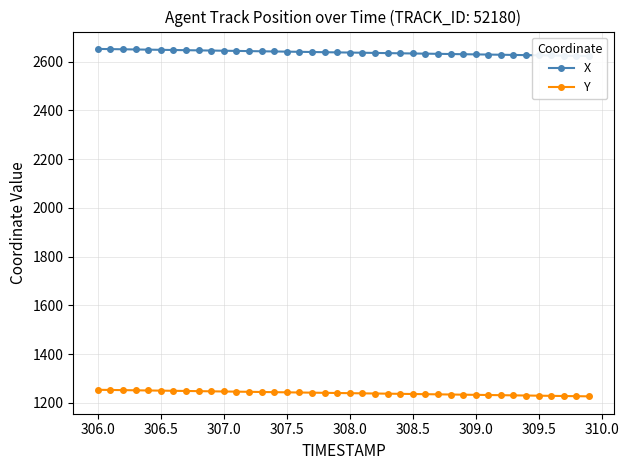

What is the smallest value displayed?

1226.4